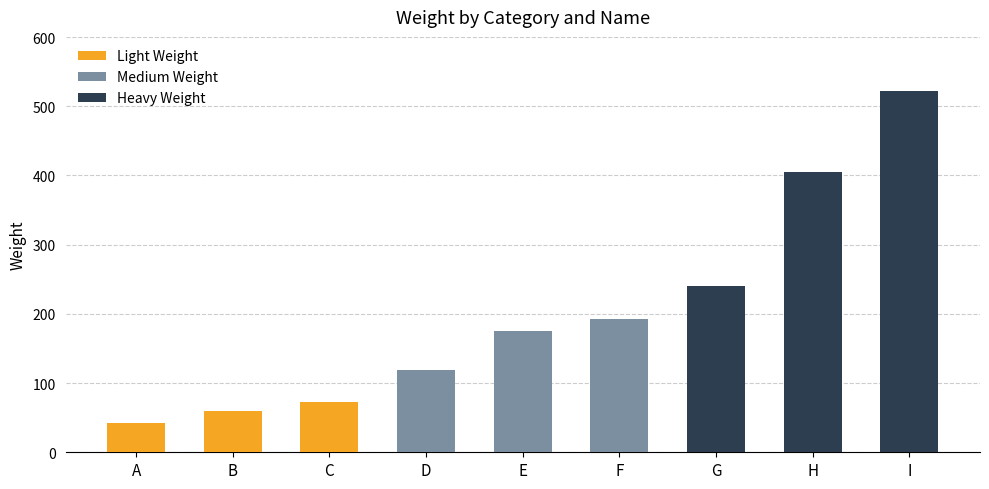

Does the chart contain stacked bars?

No